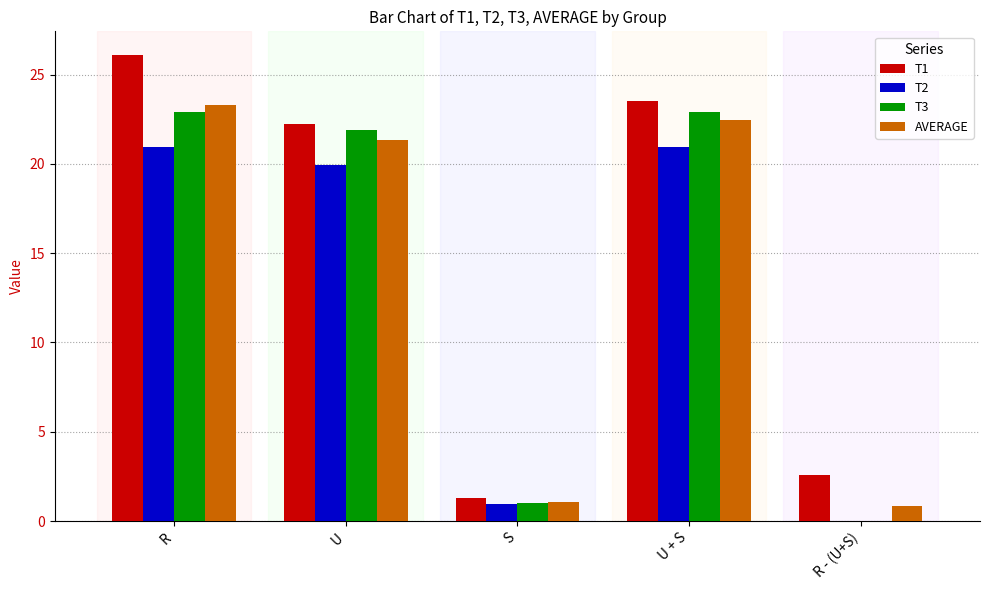

At which label does AVERAGE first exceed 21?

R